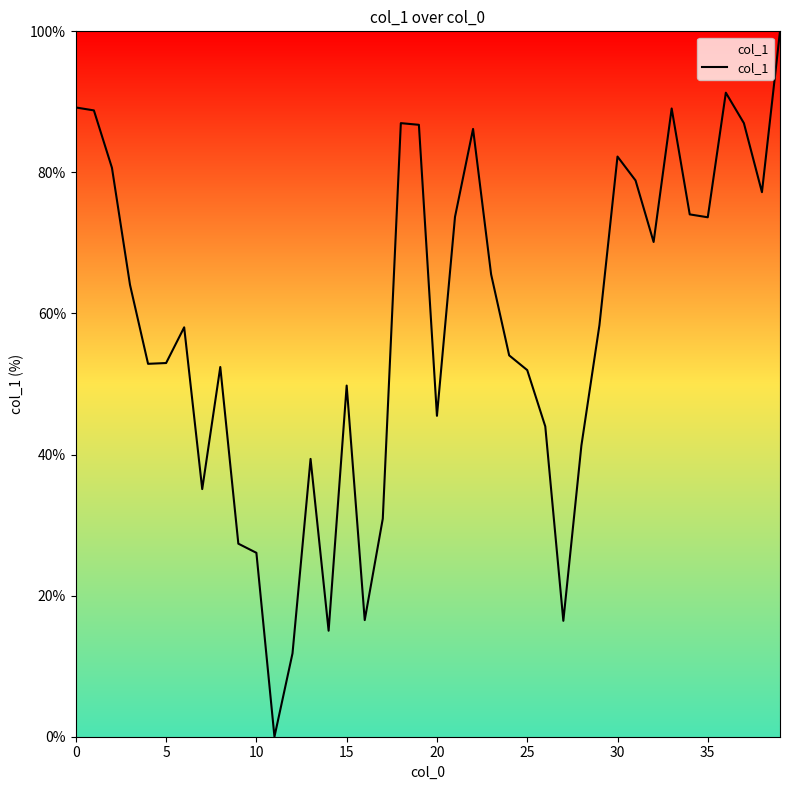

What is the difference between the maximum and minimum values?

100.0